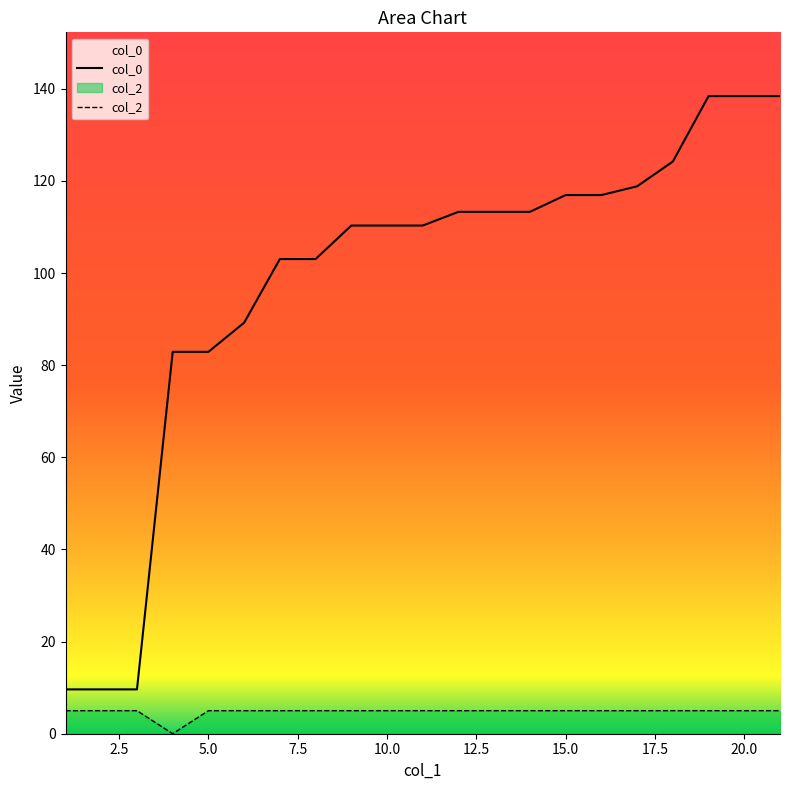

True or false: col_0 and col_2 intersect in this chart.

False